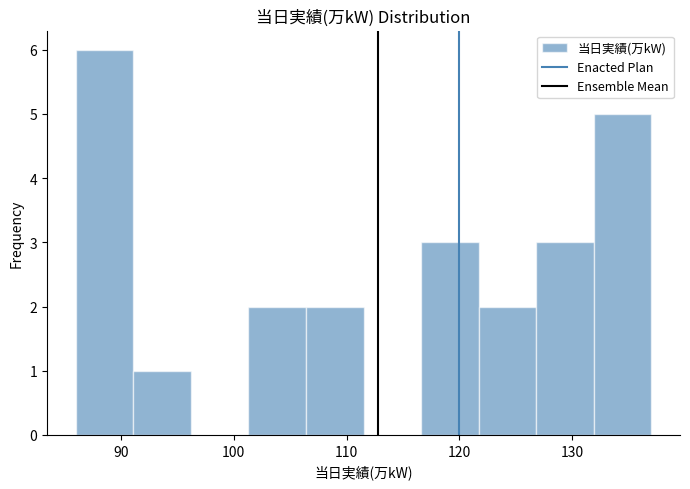

Reading left to right, transcribe this chart: for each bar, give the range it covers on the x-axis and its height. Neither the bar edges nor the heights are printed on the chart, so give them approximately, as read against the axes.

86.0 to 91.1: 6
91.1 to 96.2: 1
96.2 to 101.3: 0
101.3 to 106.4: 2
106.4 to 111.5: 2
111.5 to 116.6: 0
116.6 to 121.7: 3
121.7 to 126.8: 2
126.8 to 131.9: 3
131.9 to 137.0: 5